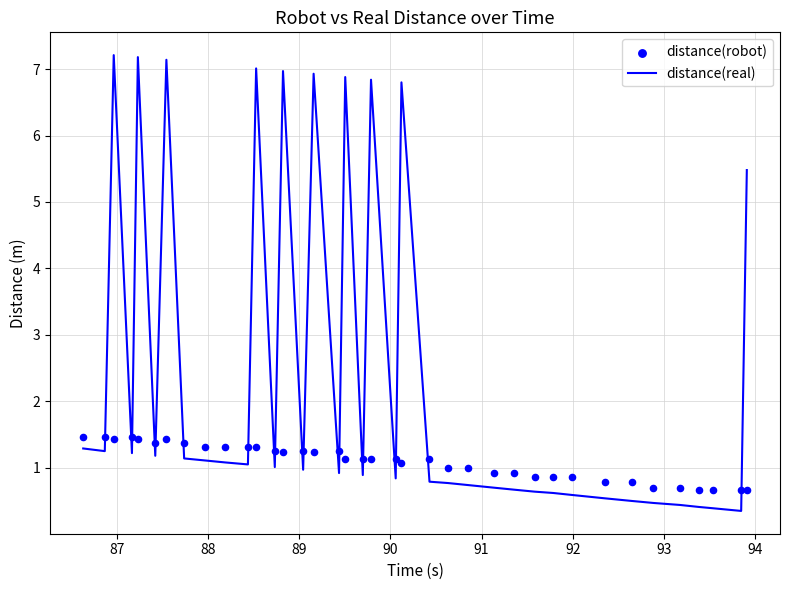

Which series contains the lowest Y value?

distance(real)